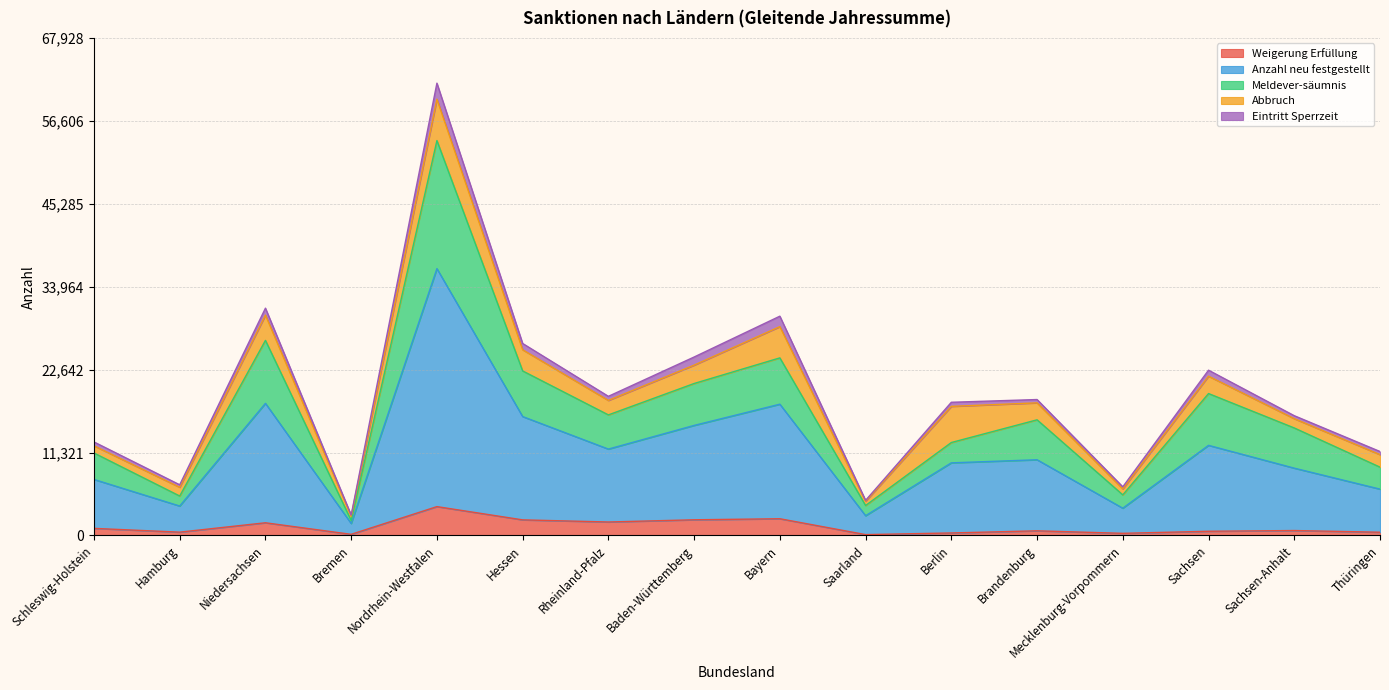

At which label is Meldever-säumnis closest to 27982?

Niedersachsen